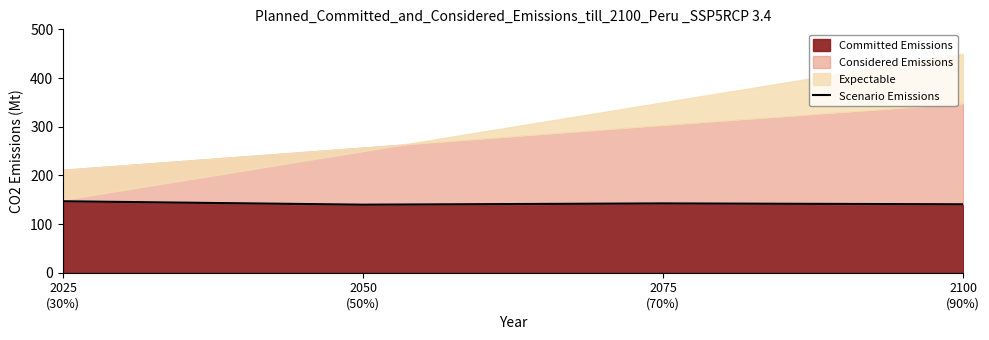

What is the average value?

142.4